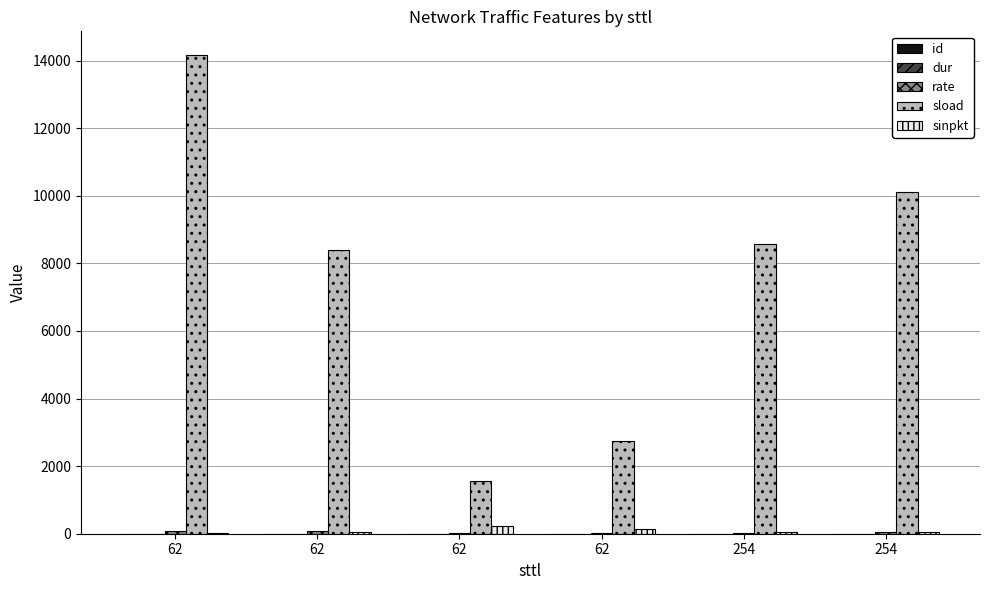

True or false: rate has a value of 14.2 at 62.

True